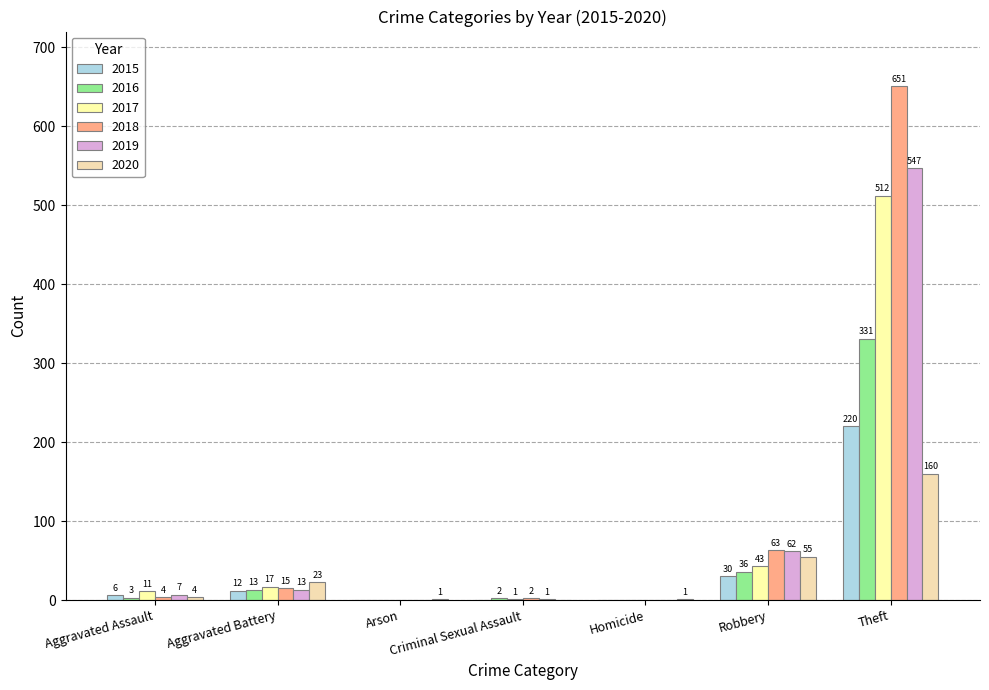

True or false: 2019 has a value of -243 at Arson.

False